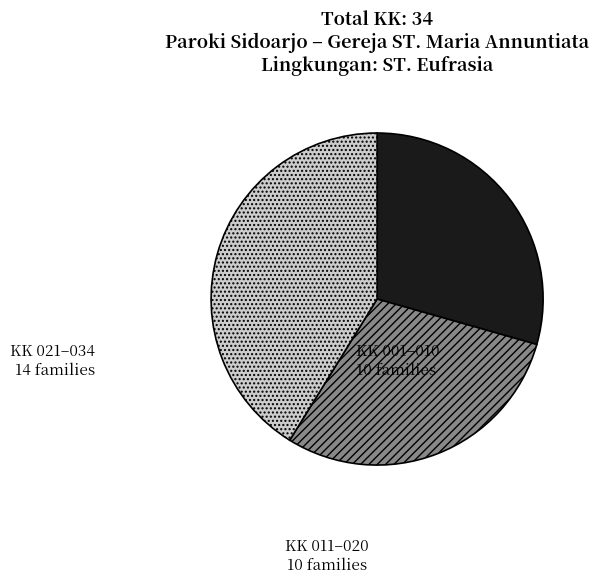

Which category has the biggest portion of the pie?

KK 021–034